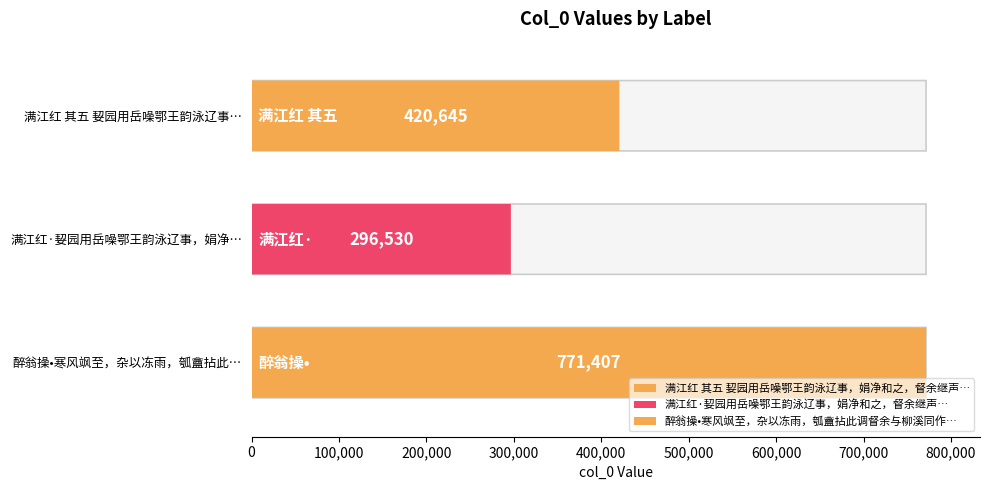

Rank the categories by value from highest to lowest.

醉翁操•寒风飒至，杂以冻雨，瓠盦拈此调督余与柳溪同作, 满江红 其五 㛃园用岳噪鄂王韵泳辽事，娟净和之，督余继声, 满江红·㛃园用岳噪鄂王韵泳辽事，娟净和之，督余继声